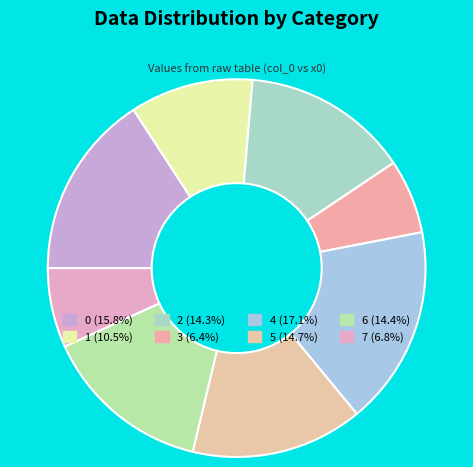

The 1 slice represents 11% of the pie. True or false?

True